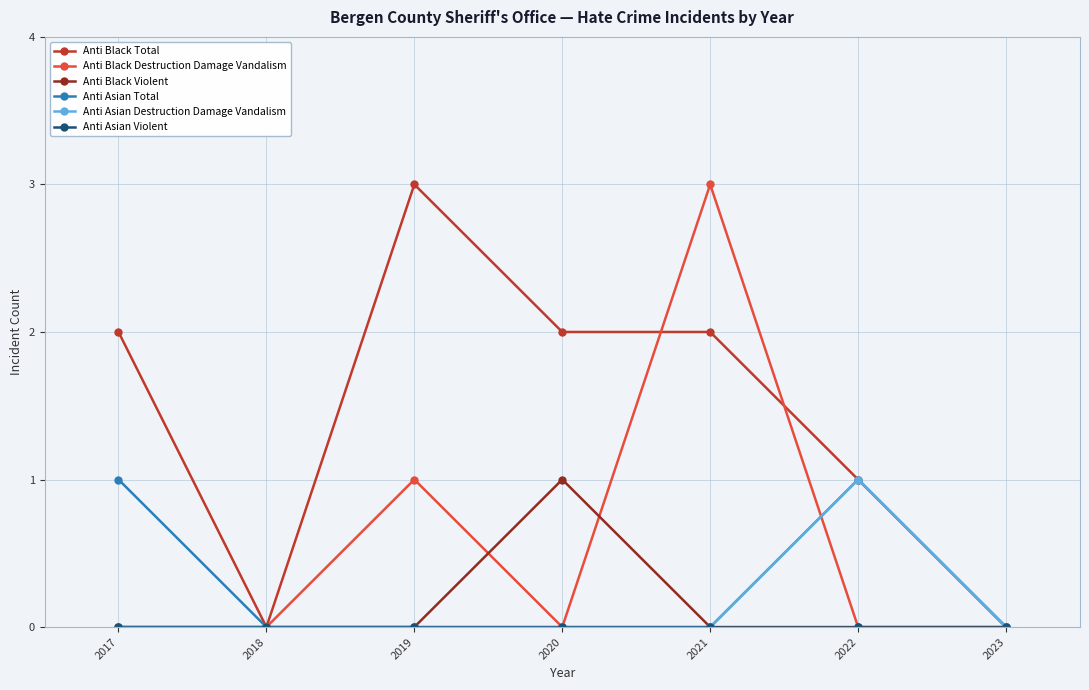

What is the total value across all series at 2021?

5